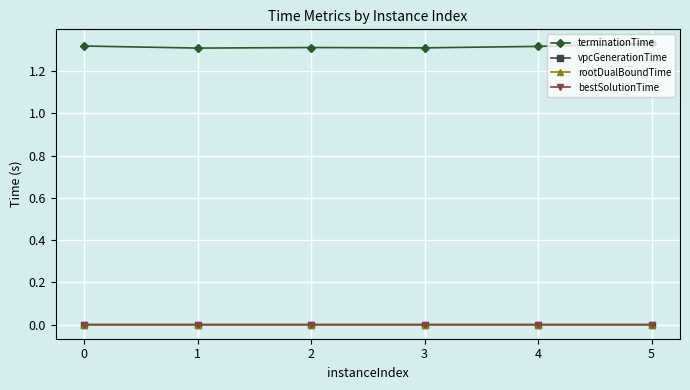

Does the chart have visible grid lines?

Yes